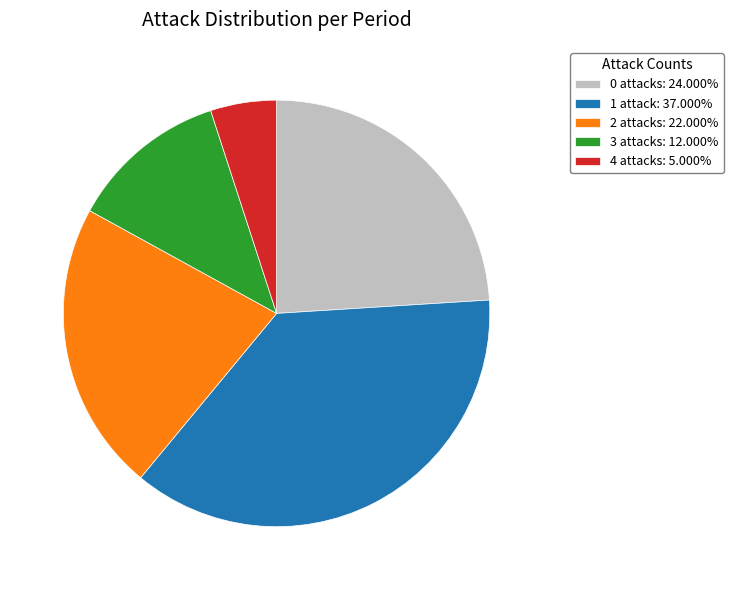

Is there a majority slice in this chart?

No